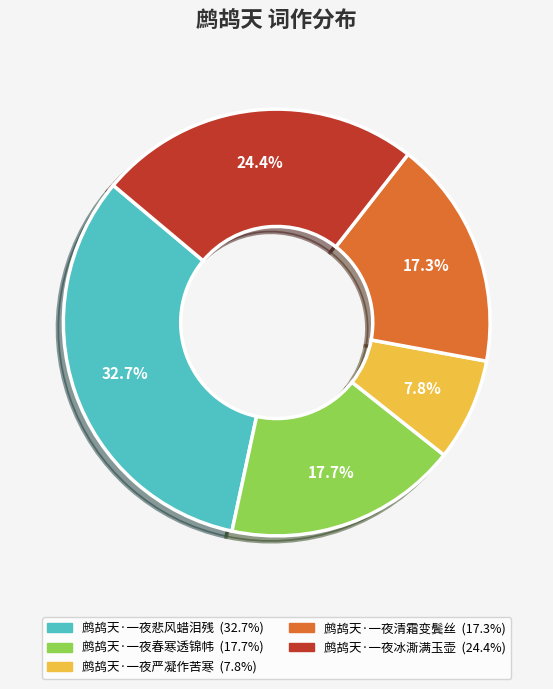

Which category has the smallest portion of the pie?

鹧鸪天·一夜严凝作苦寒